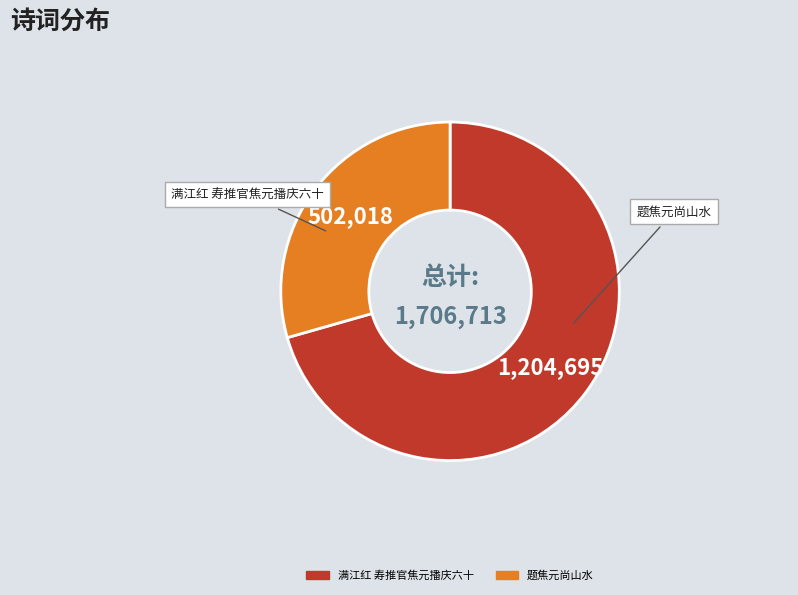

Is the sum of 满江红 寿推官焦元播庆六十 and 题焦元尚山水 greater than half?

Yes